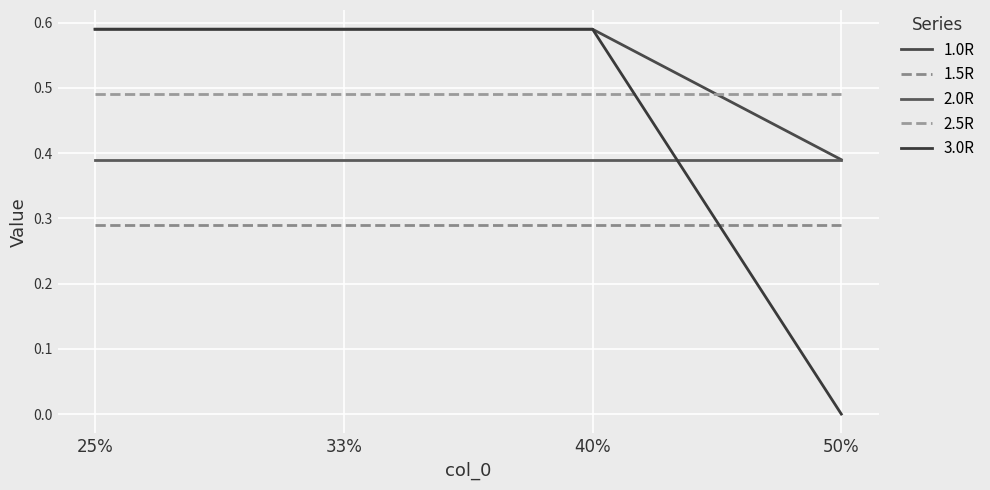

How many distinct data groups are displayed?

5